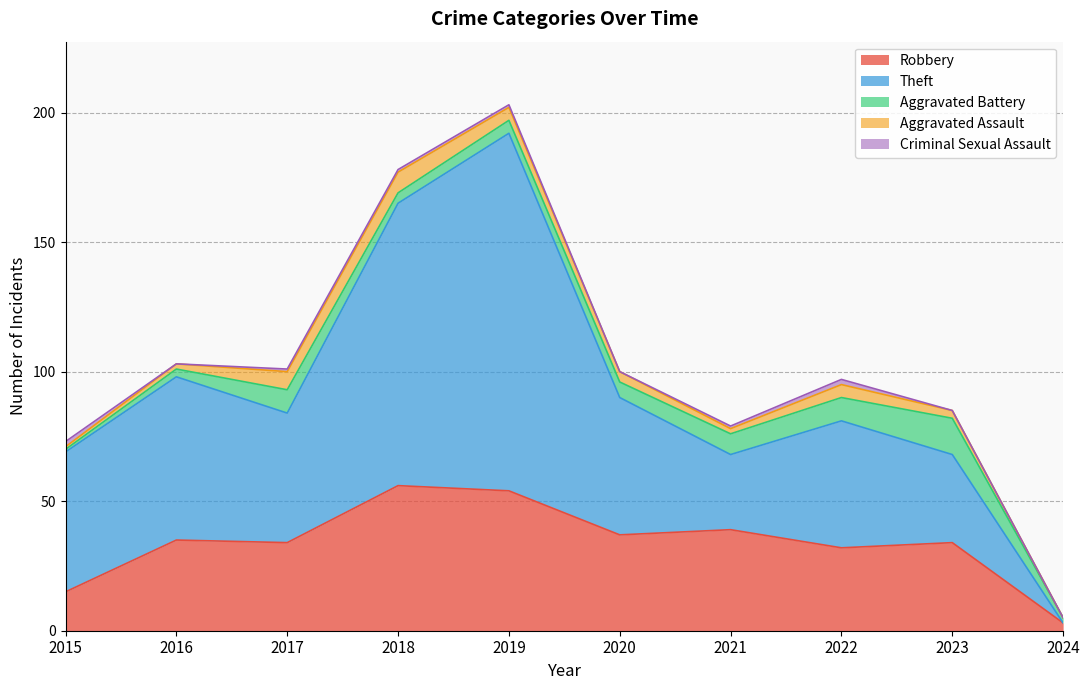

At which label does Aggravated Assault first exceed 4?

2017